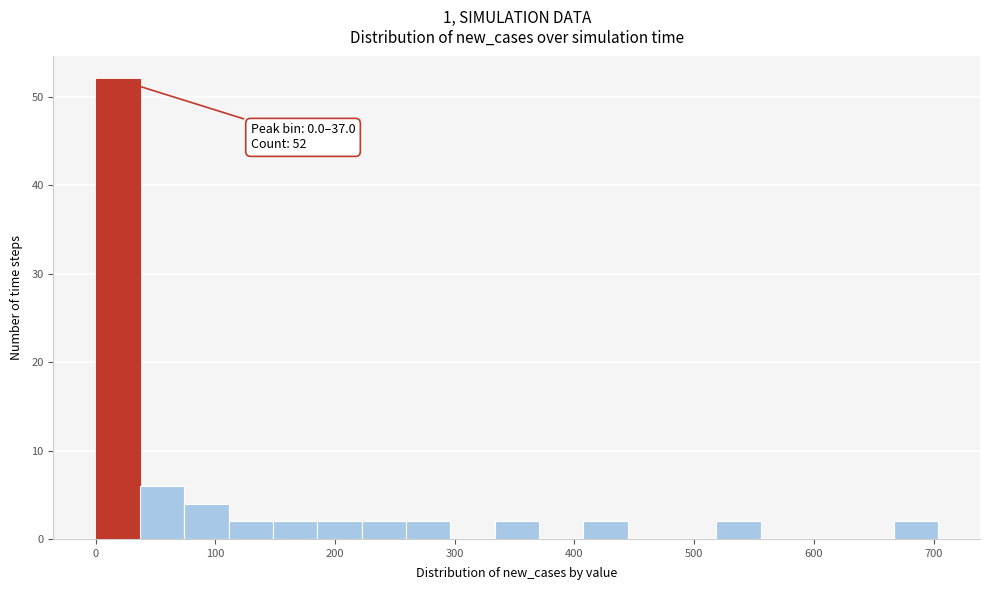

Read against the x-axis, roughly where is the centre of the tallest bar?

20